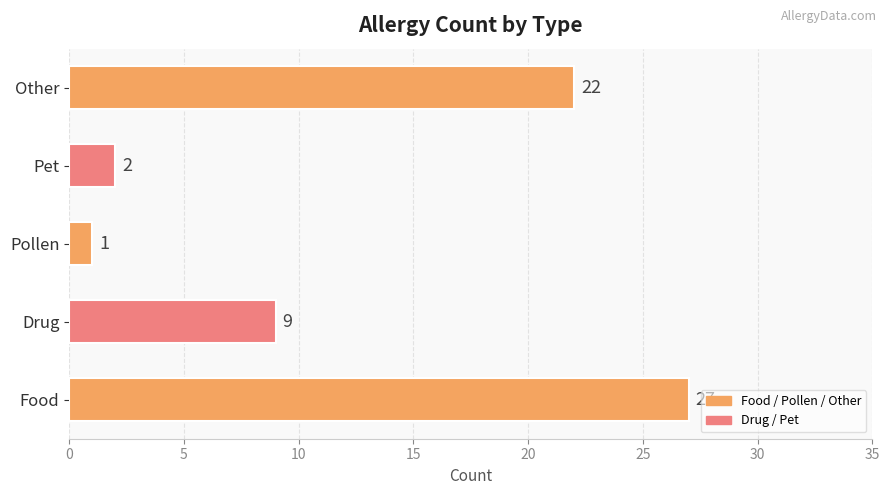

At which label is the value closest to 14?

Drug